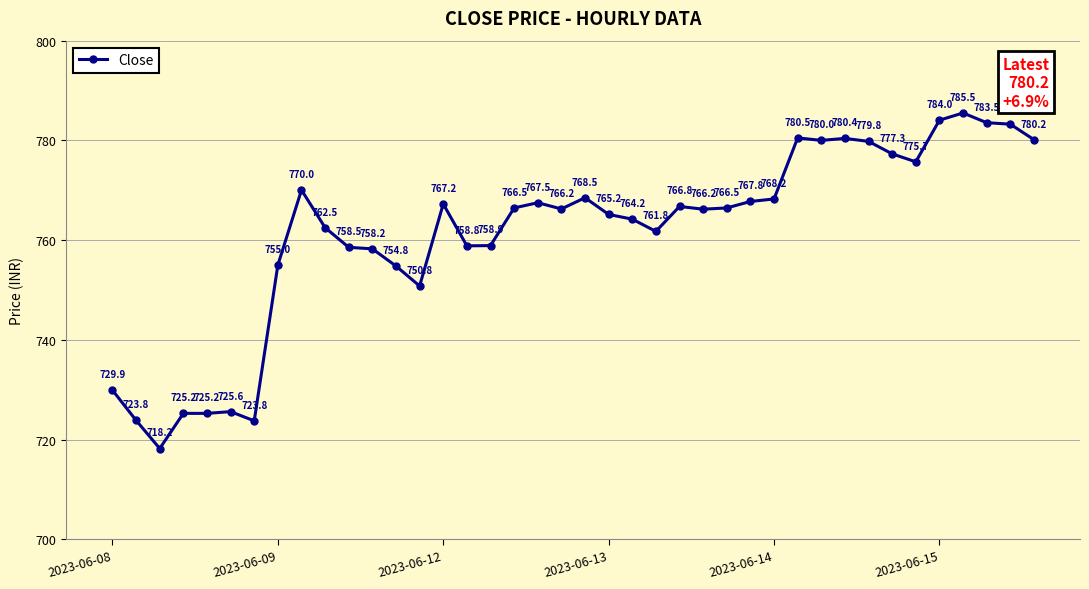

What is the smallest value displayed?

718.2